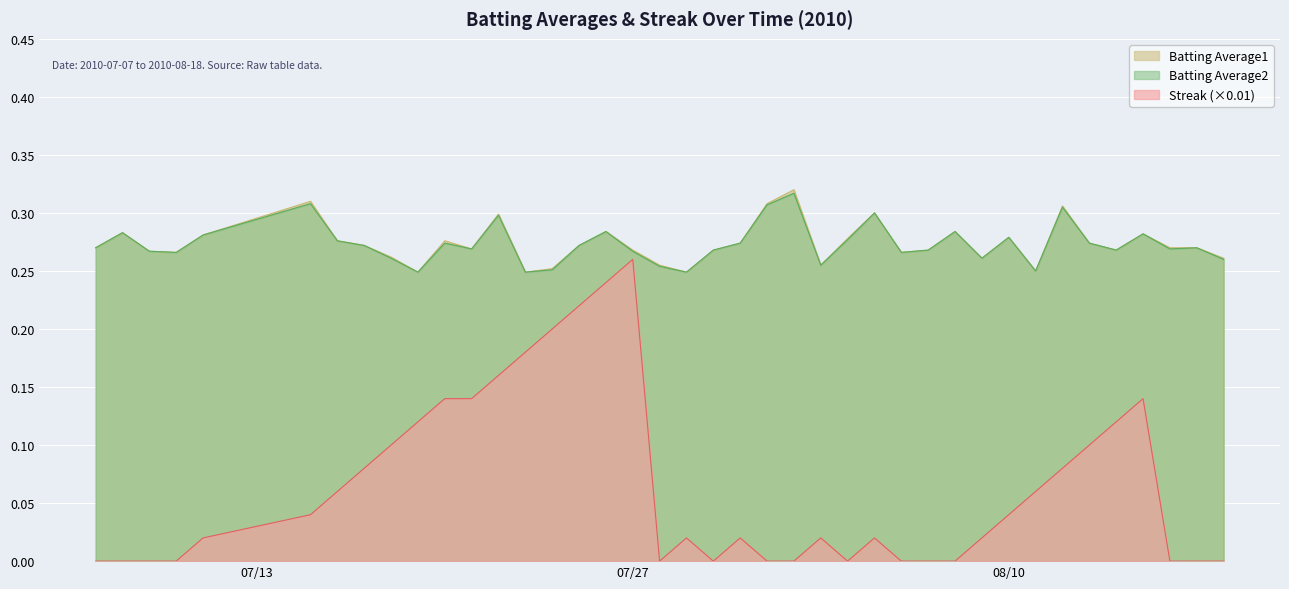

True or false: Batting Average2 has more than 1 points higher than both neighbors.

True